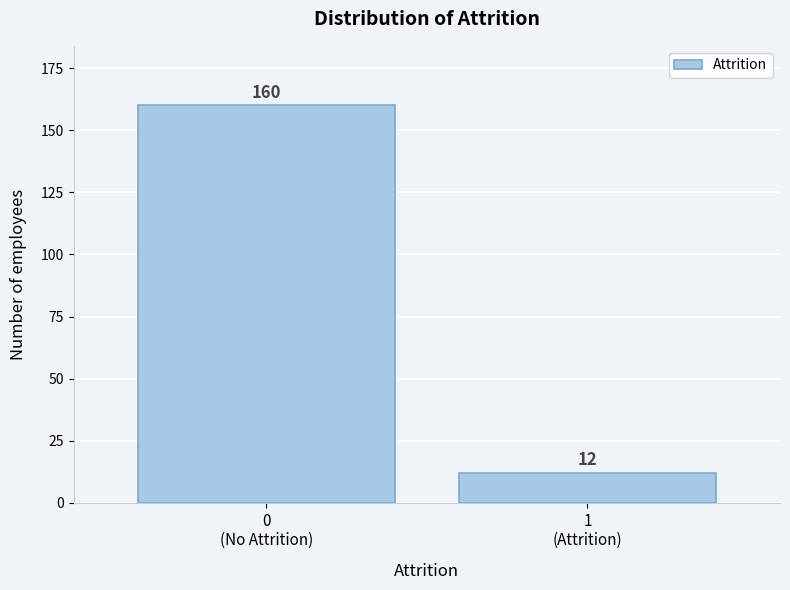

Reading left to right, transcribe all the data shown in this chart.

160	12